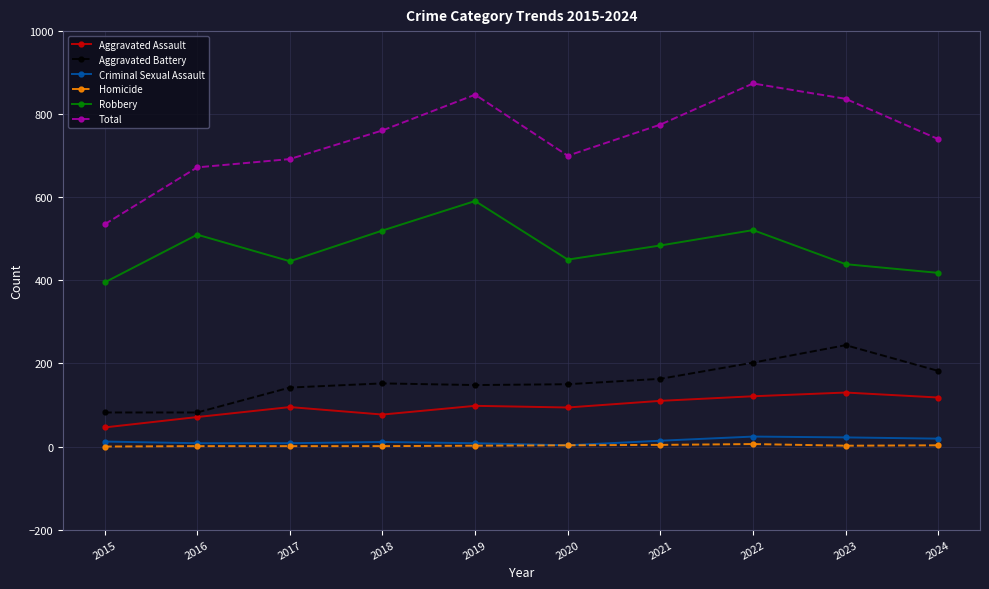

Which category has the highest value in the Aggravated Battery series?

2023